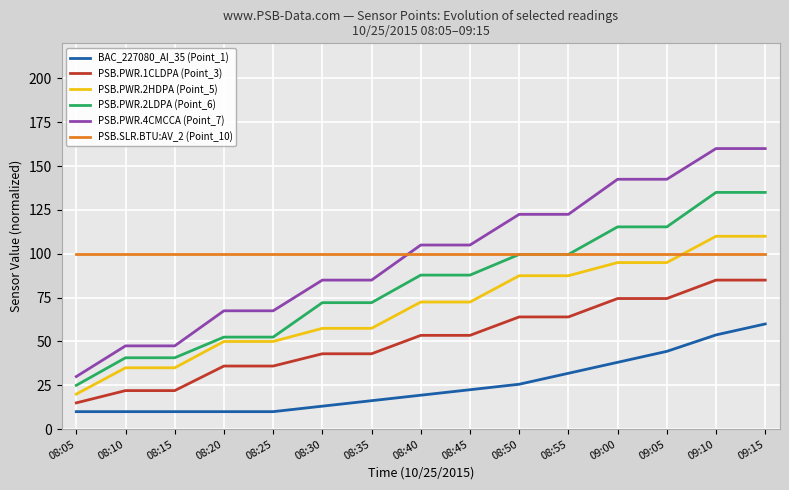

The value of PSB.PWR.4CMCCA (Point_7) at 08:10 is 47.5. True or false?

True